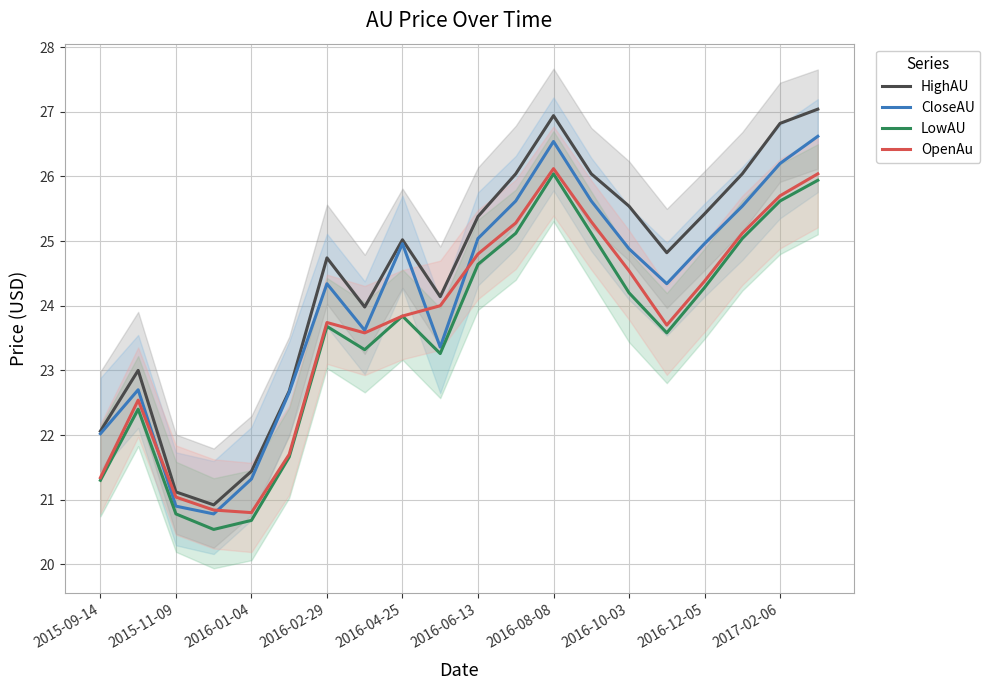

Which series has the largest range (max minus min)?

HighAU